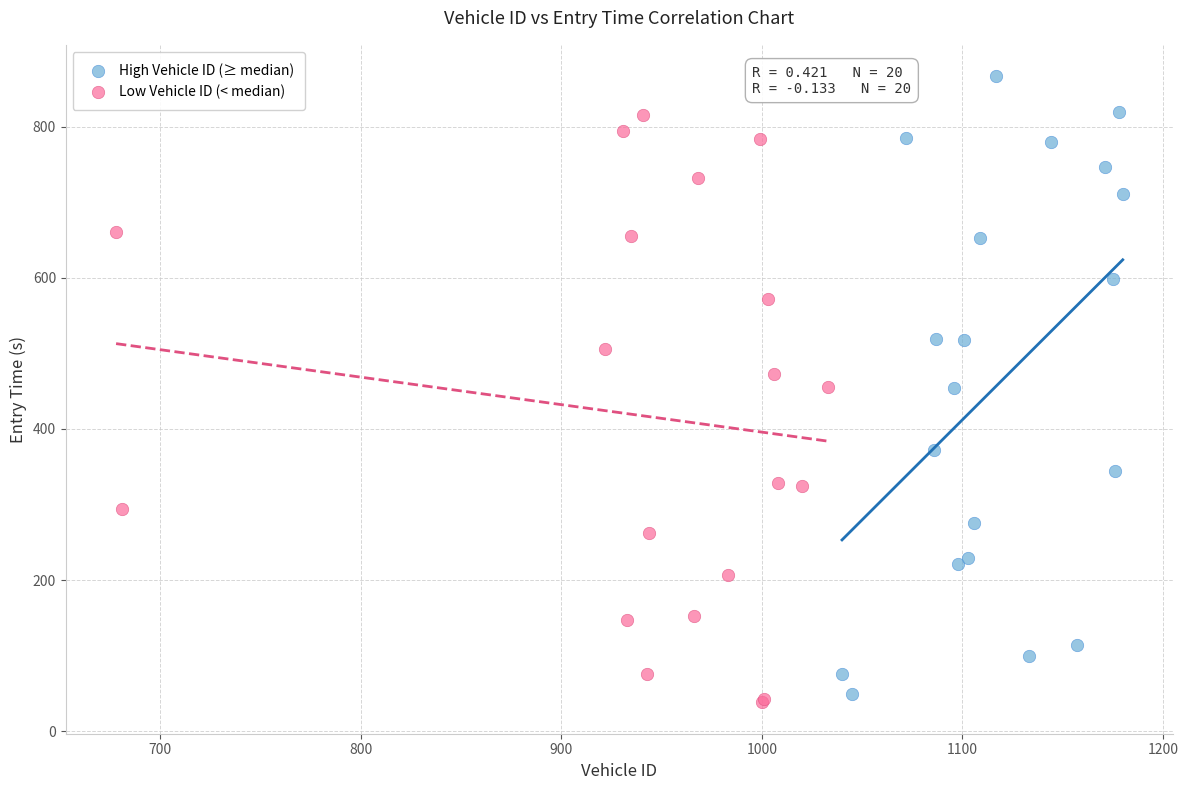

Which series has the widest spread of Y values?

High Vehicle ID (≥ median)